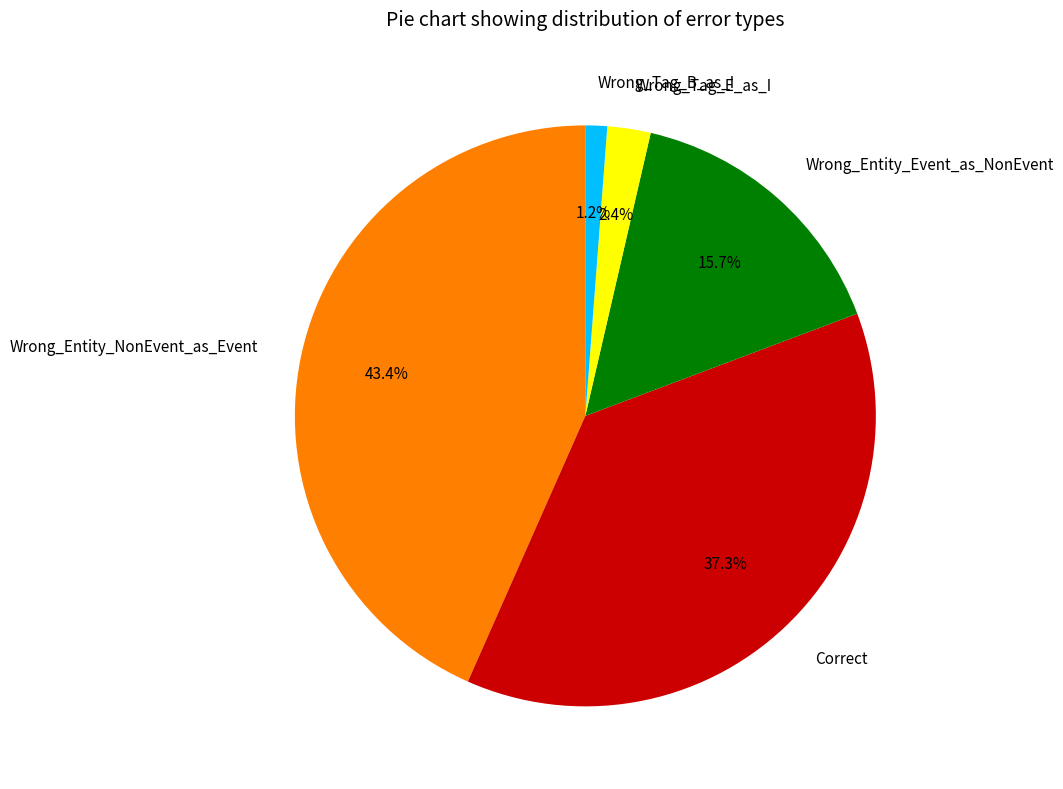

True or false: Wrong_Entity_NonEvent_as_Event accounts for 52% of the total.

False